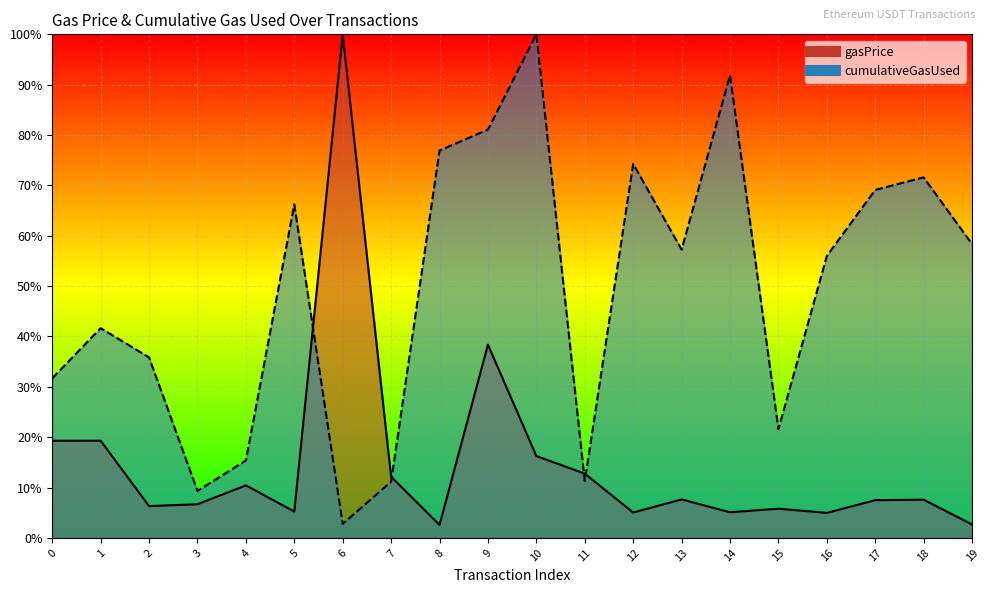

At which category is the sum across all series the highest?

9